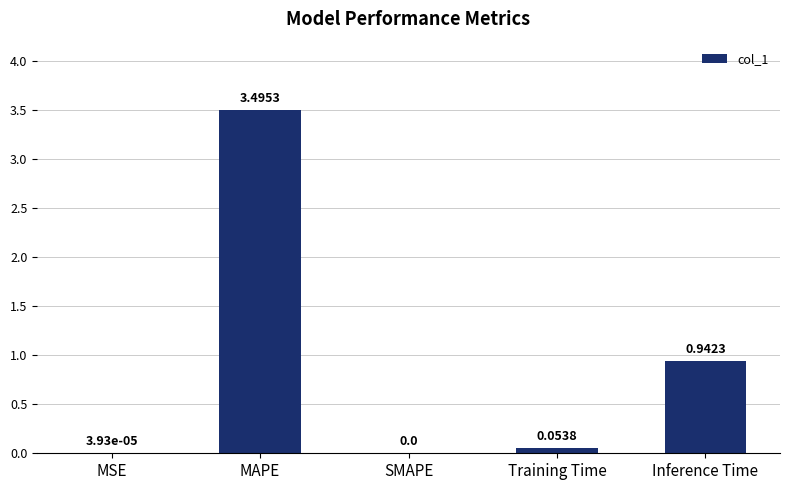

Are the bars grouped side by side (vs. stacked)?

No